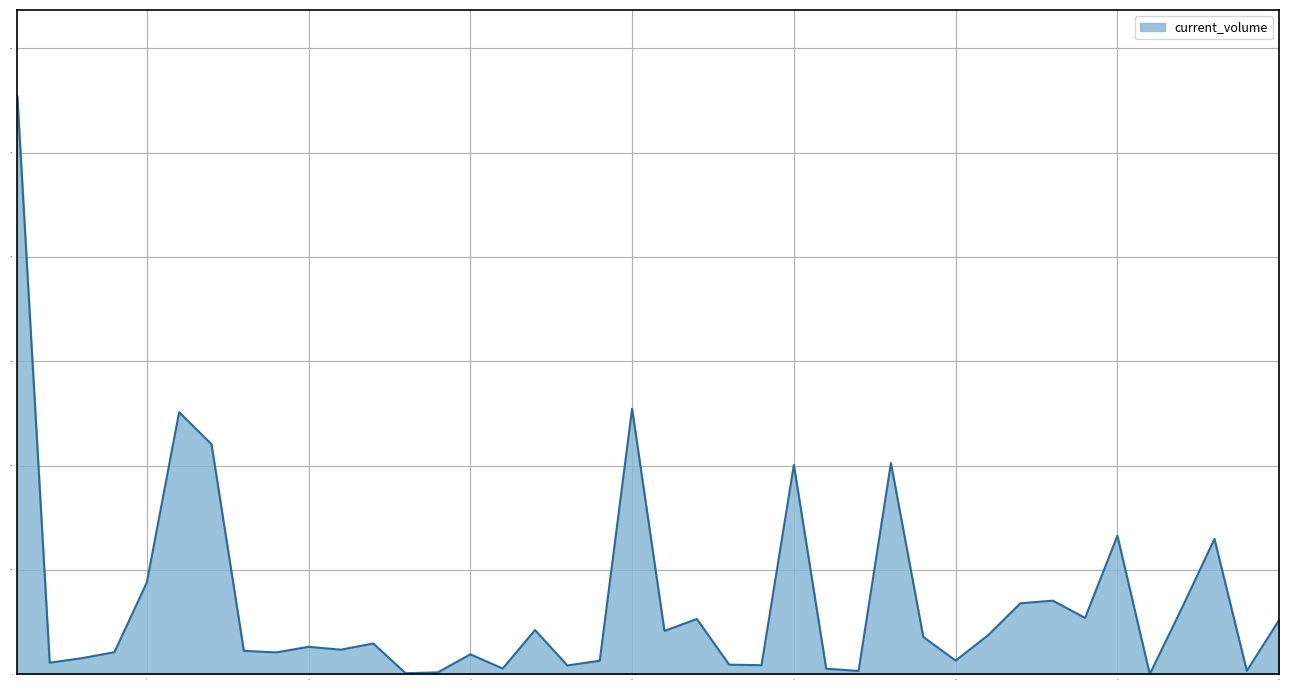

What is the greatest value displayed?

553.7